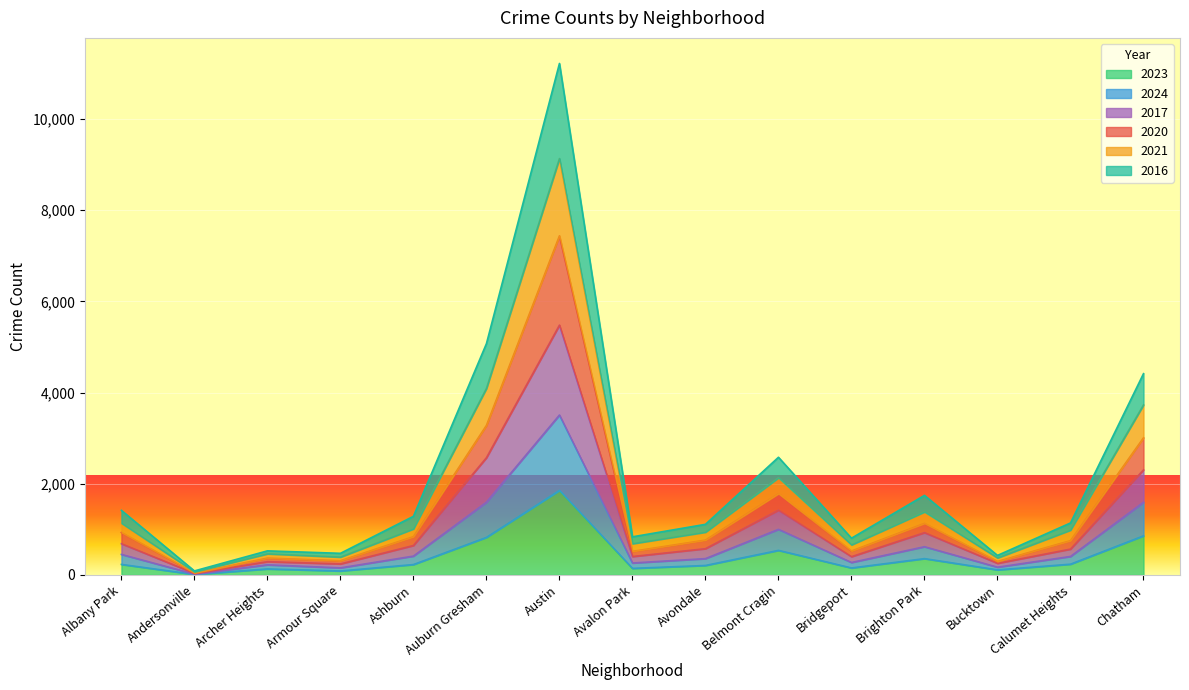

True or false: 2024 has a value of 174 at Ashburn.

False